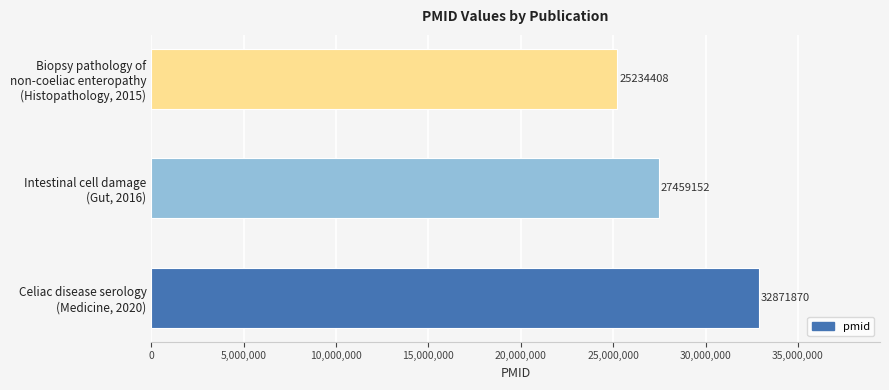

How many bars are there in total?

3